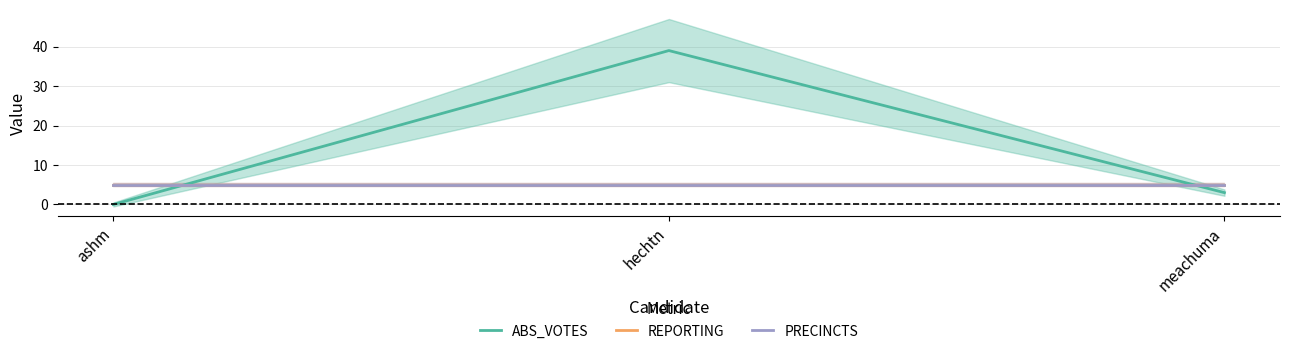

What is the approximate value of REPORTING at meachuma?

5